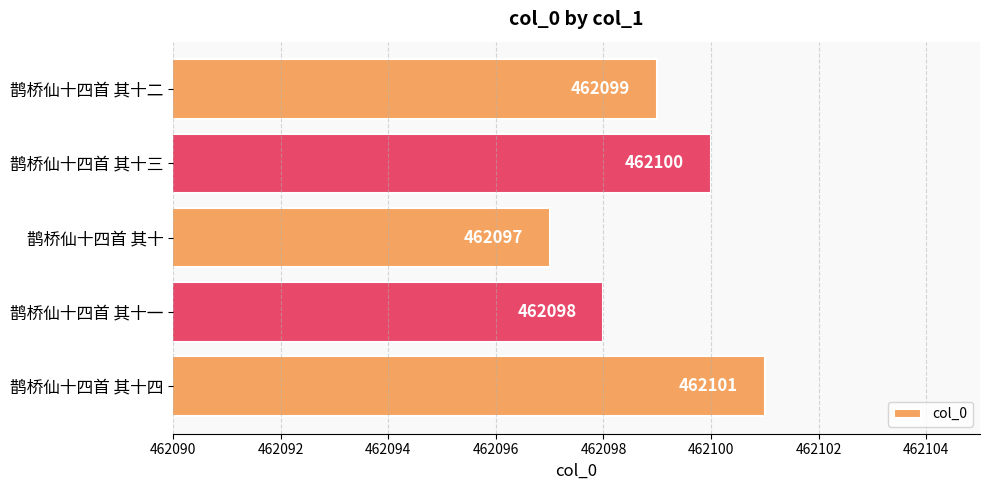

Between 鹊桥仙十四首 其十一 and 鹊桥仙十四首 其十四, which is larger?

鹊桥仙十四首 其十四